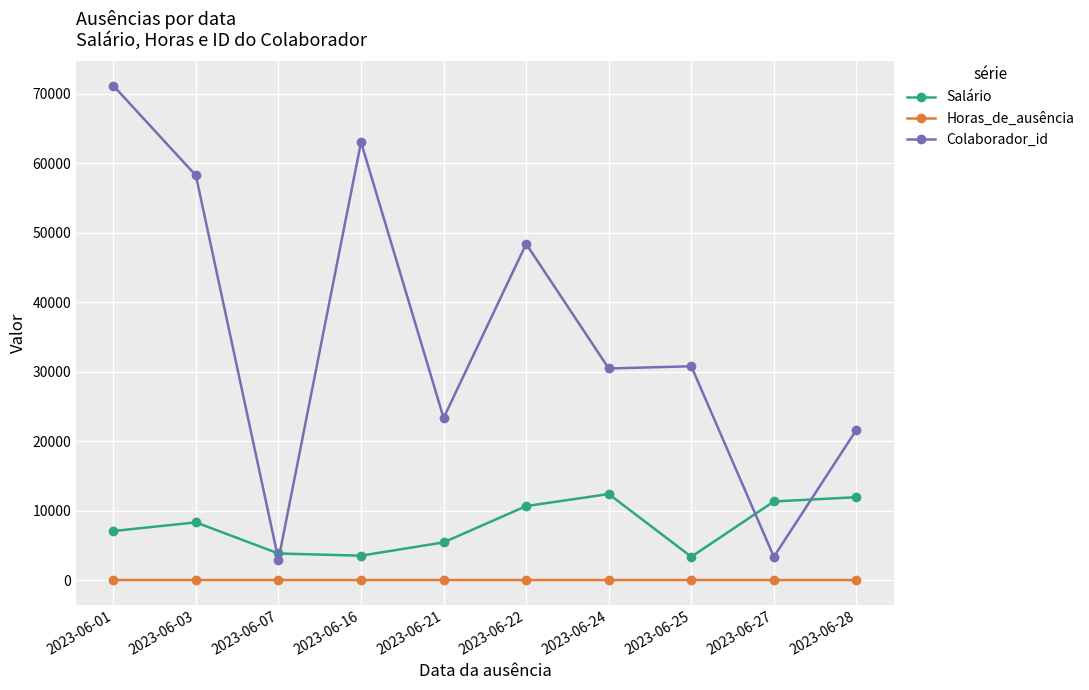

Between 2023-06-22 and 2023-06-24, which series saw the biggest shift?

Colaborador_id